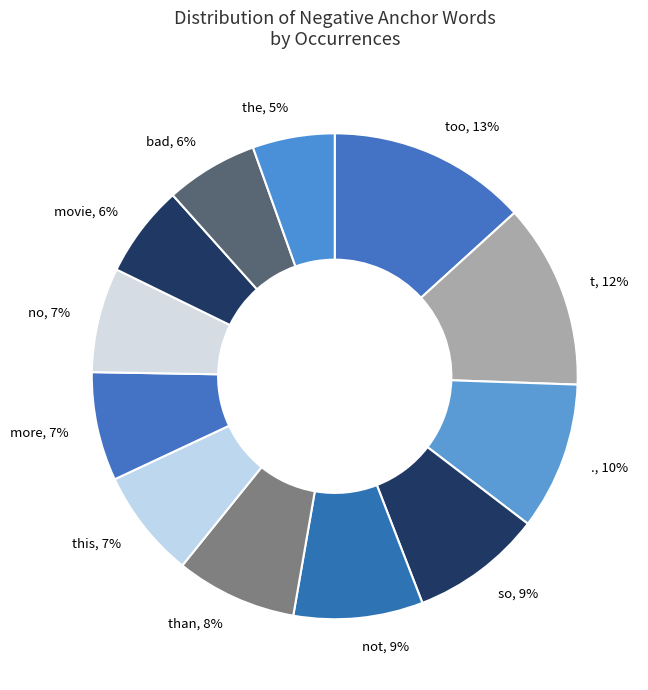

Is there a majority slice in this chart?

No